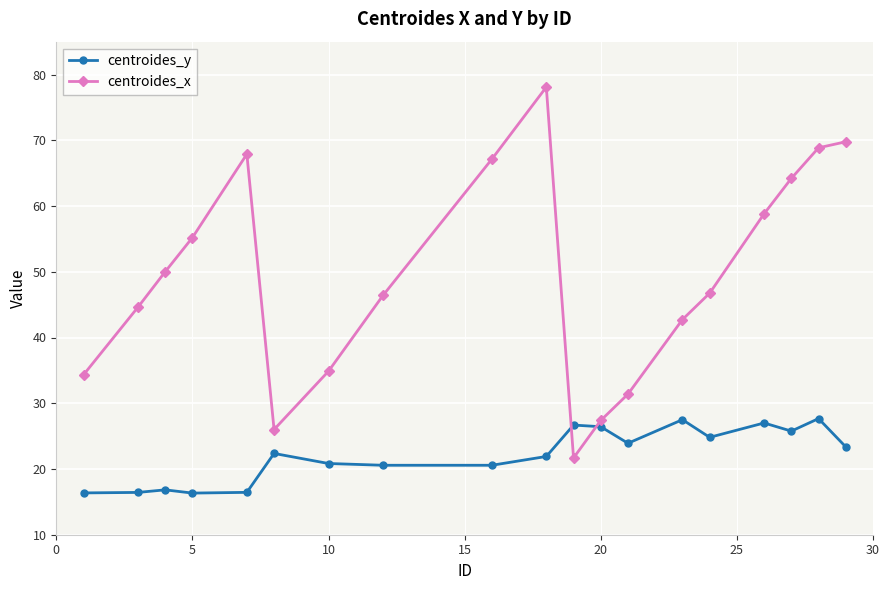

True or false: centroides_x has more than 1 points higher than both neighbors.

True